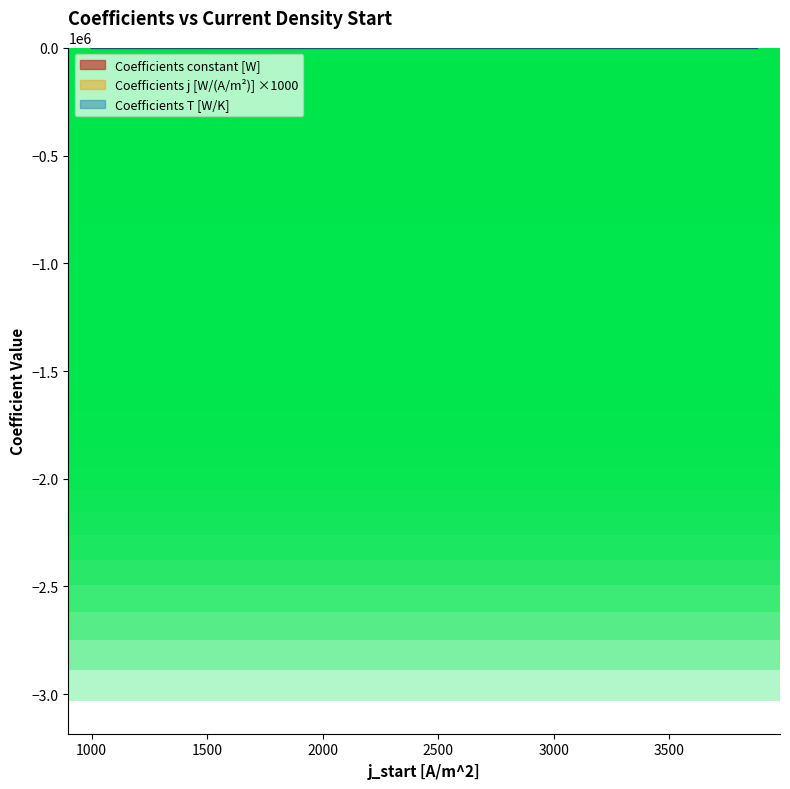

What is the sum of the Coefficients constant [W] values at 2440 and 1180?

1841.5